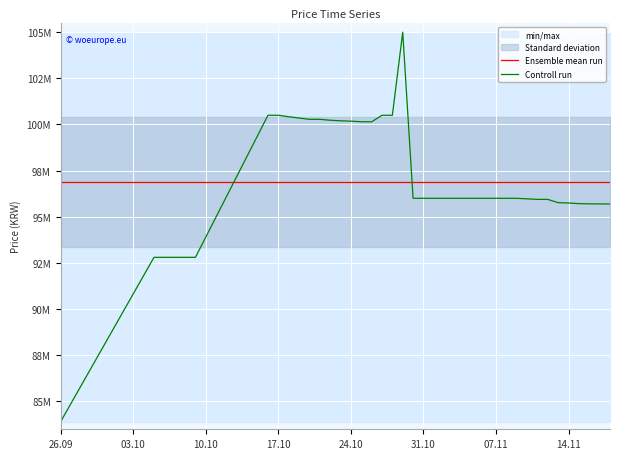

How many intersections are there between Ensemble mean run and Controll run?

2